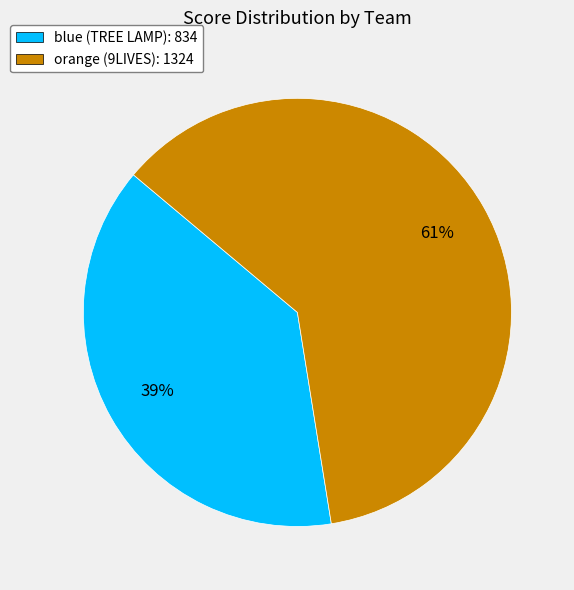

Do blue (TREE LAMP): 834 and orange (9LIVES): 1324 together represent more than half of the pie?

Yes